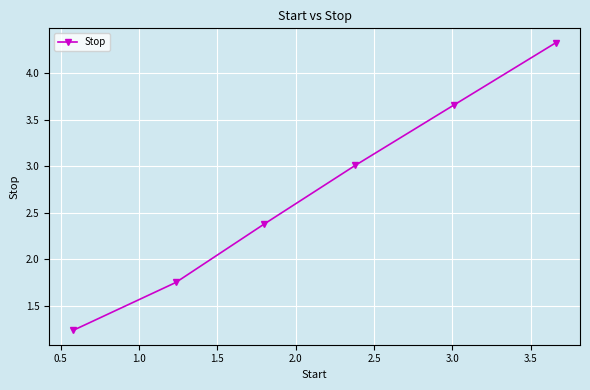

What is the value of the 3rd point from the left?

2.4